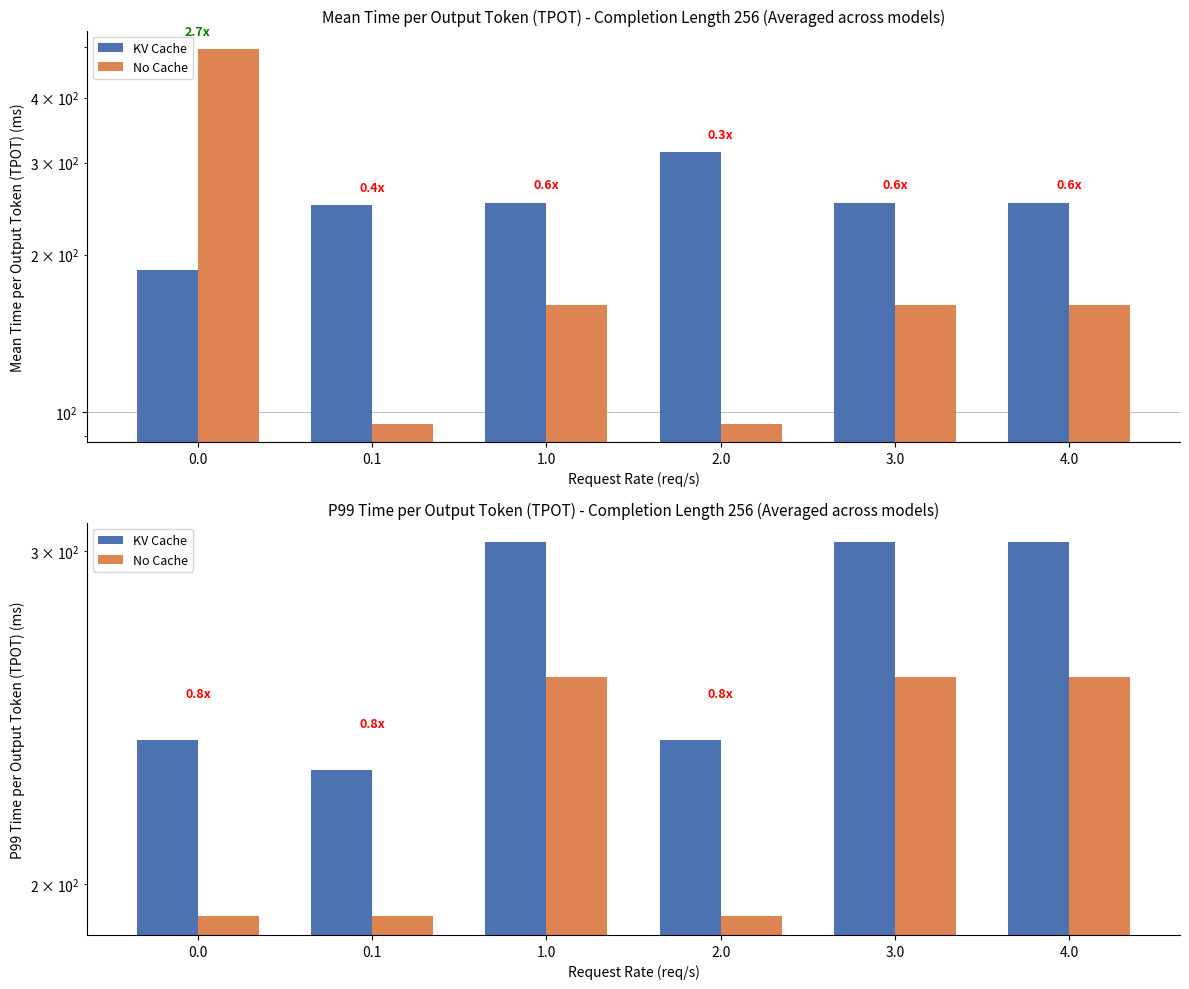

What is the label of the 2nd bar from the right?

3.0